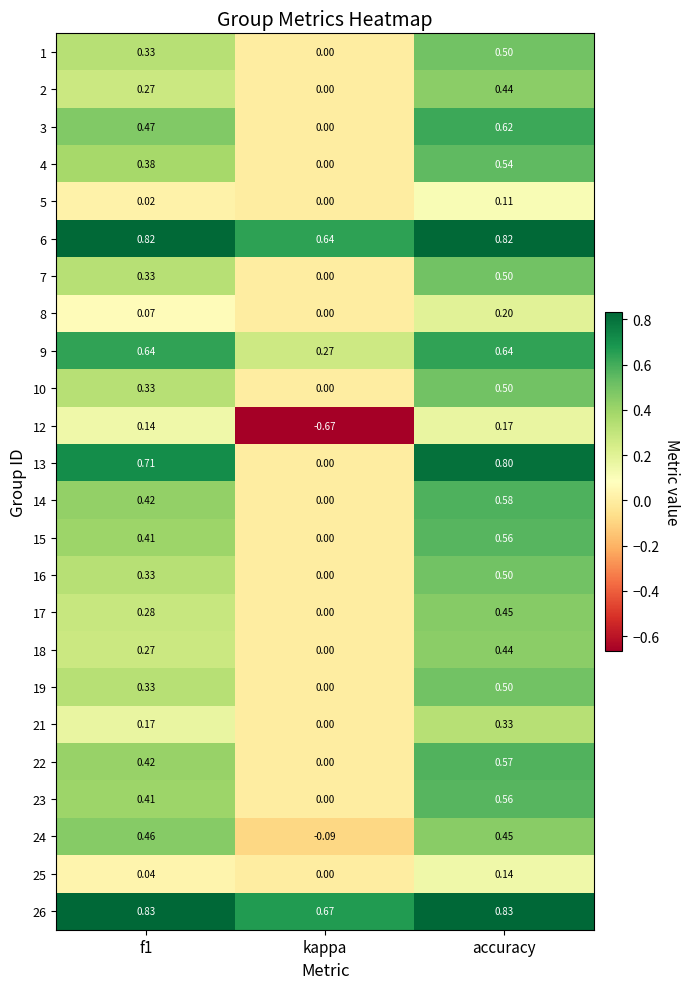

Where is 5 nearest to the value 0?

kappa